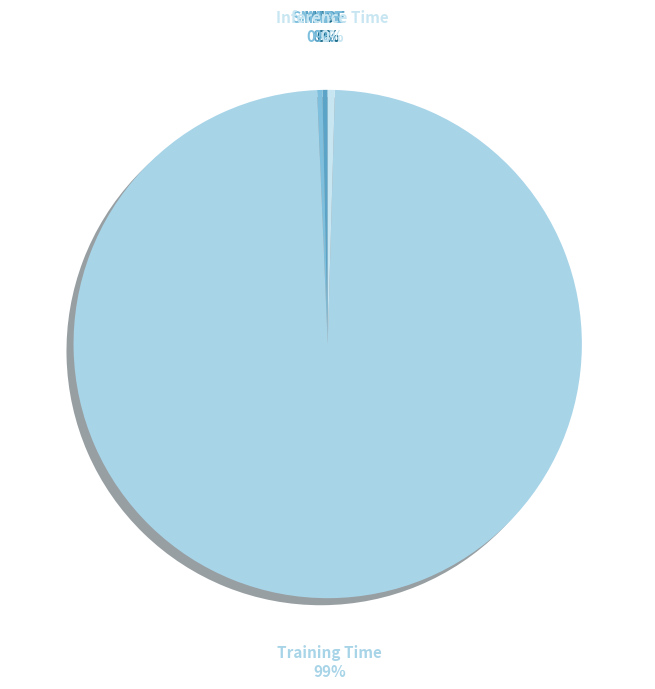

Do SMAPE and Inference Time together represent more than half of the pie?

No